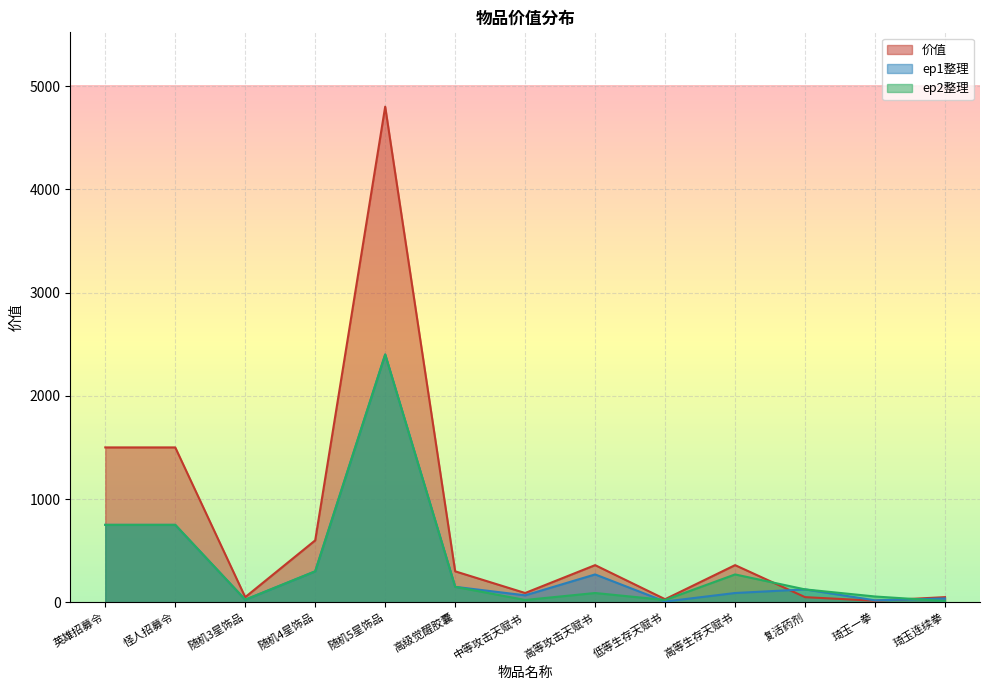

Is it true that 价值 equals 600.0 at 随机4星饰品?

True